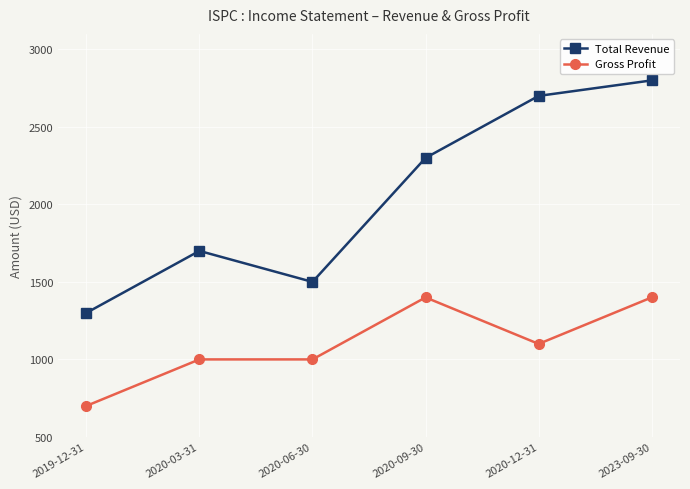

The value of Total Revenue at 2019-12-31 is 1300. True or false?

True